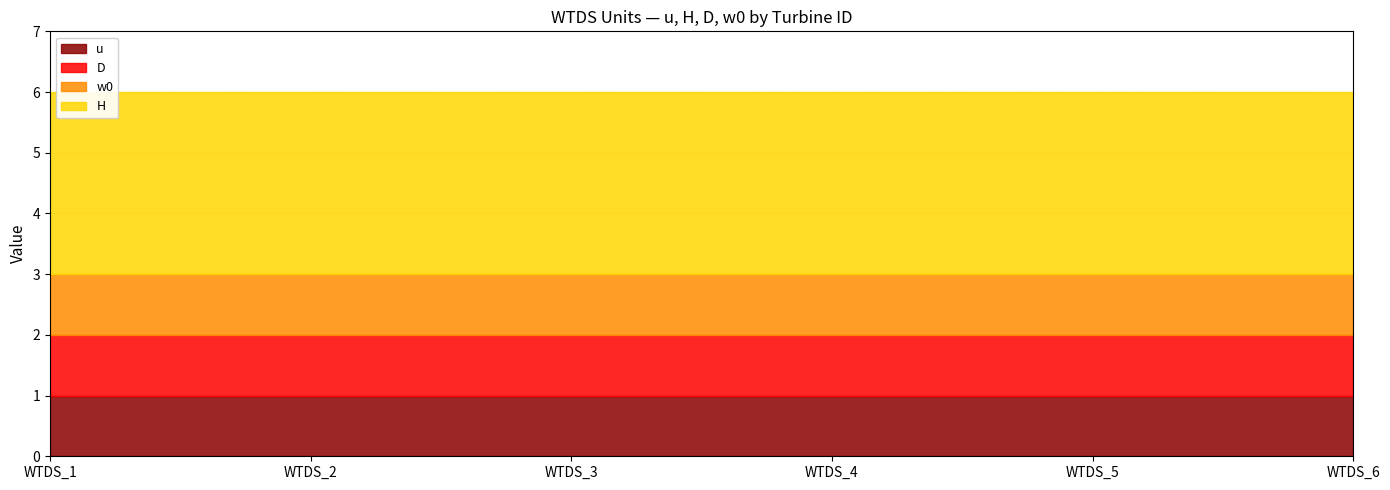

What is the total value across all series at WTDS_6?

6